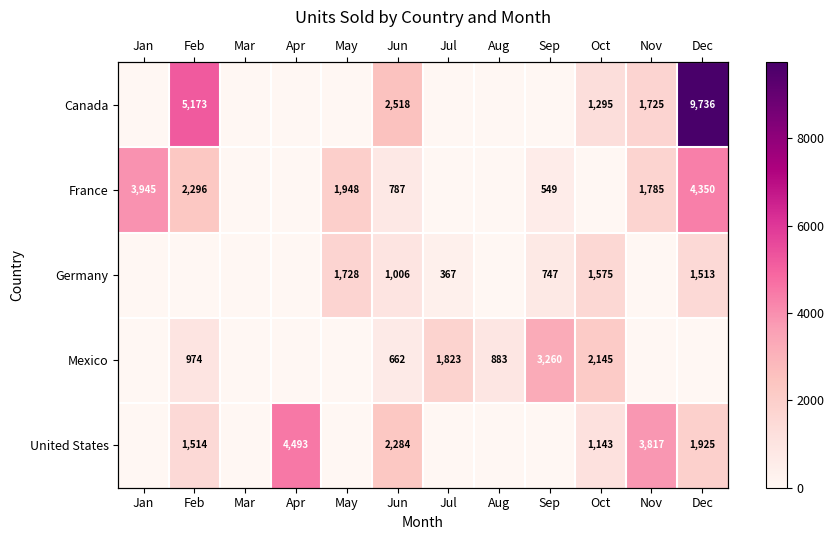

Where is United States nearest to the value 2246?

Jun